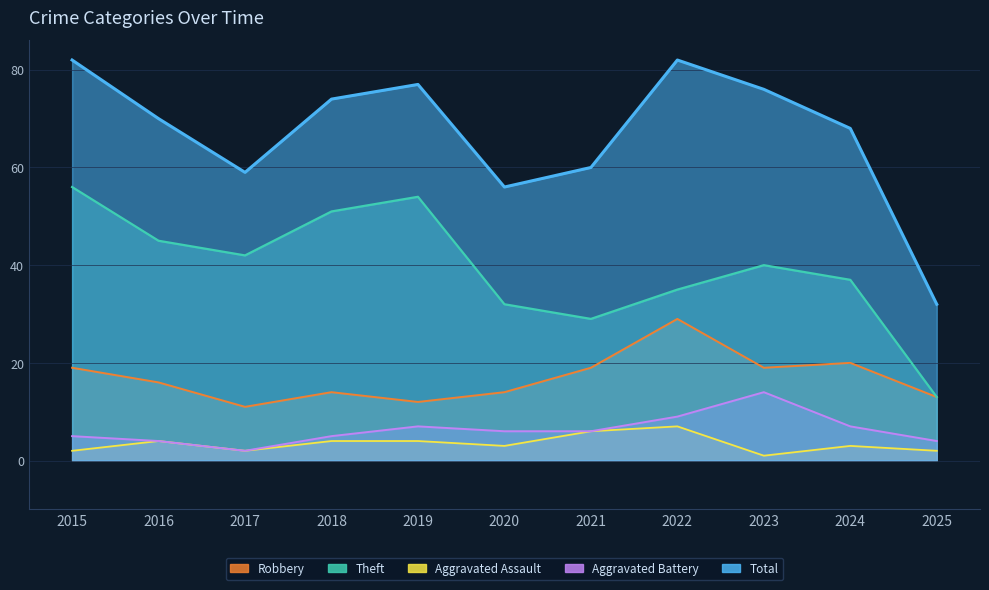

True or false: Aggravated Battery has a value of 8 at 2018.

False